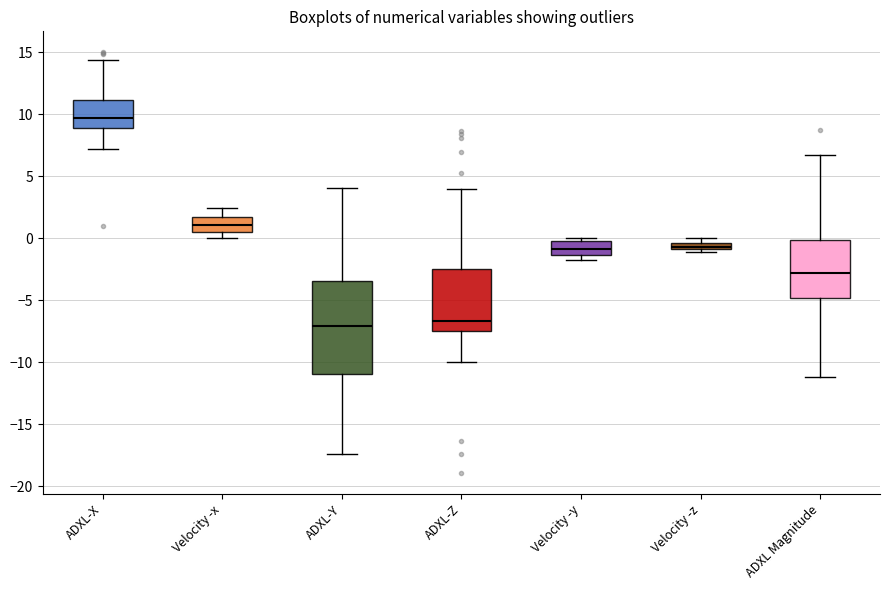

Where is the lower edge of the box for Velocity -z on the y-axis? The values are not printed on the chart, so give them approximately, as read against the axis.

-1.0